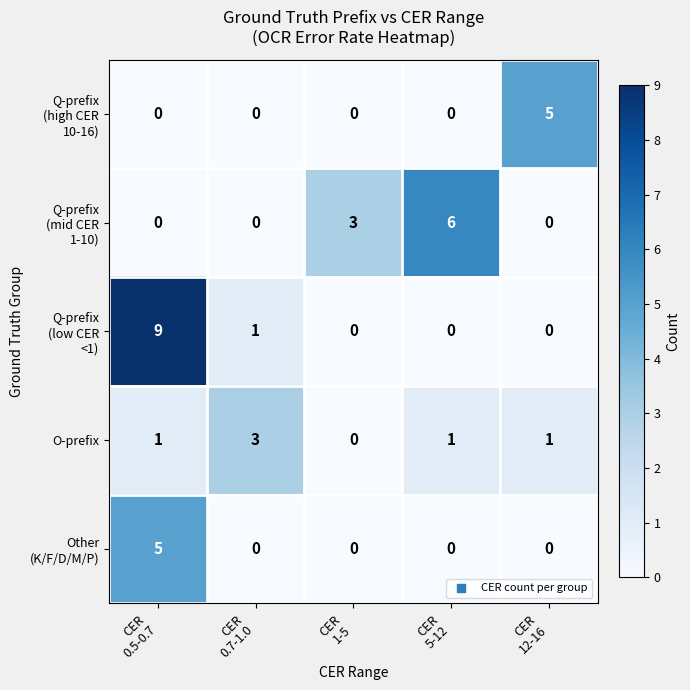

At how many categories does at least one series exceed 0?

5